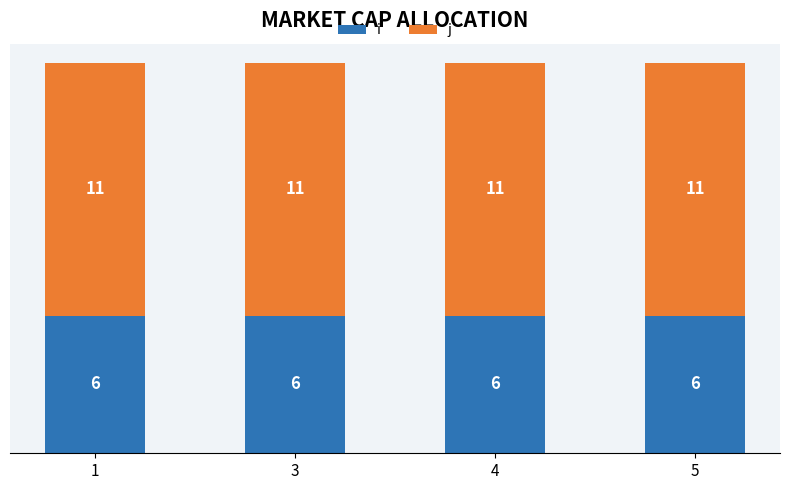

True or false: i has a value of 1 at 3.

False